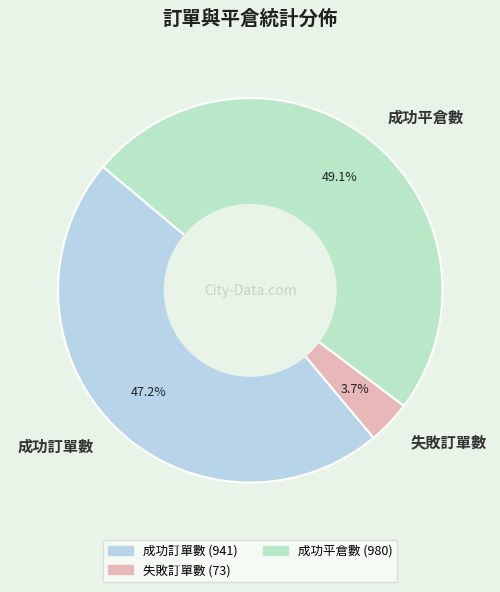

How many slices are in this pie chart?

3